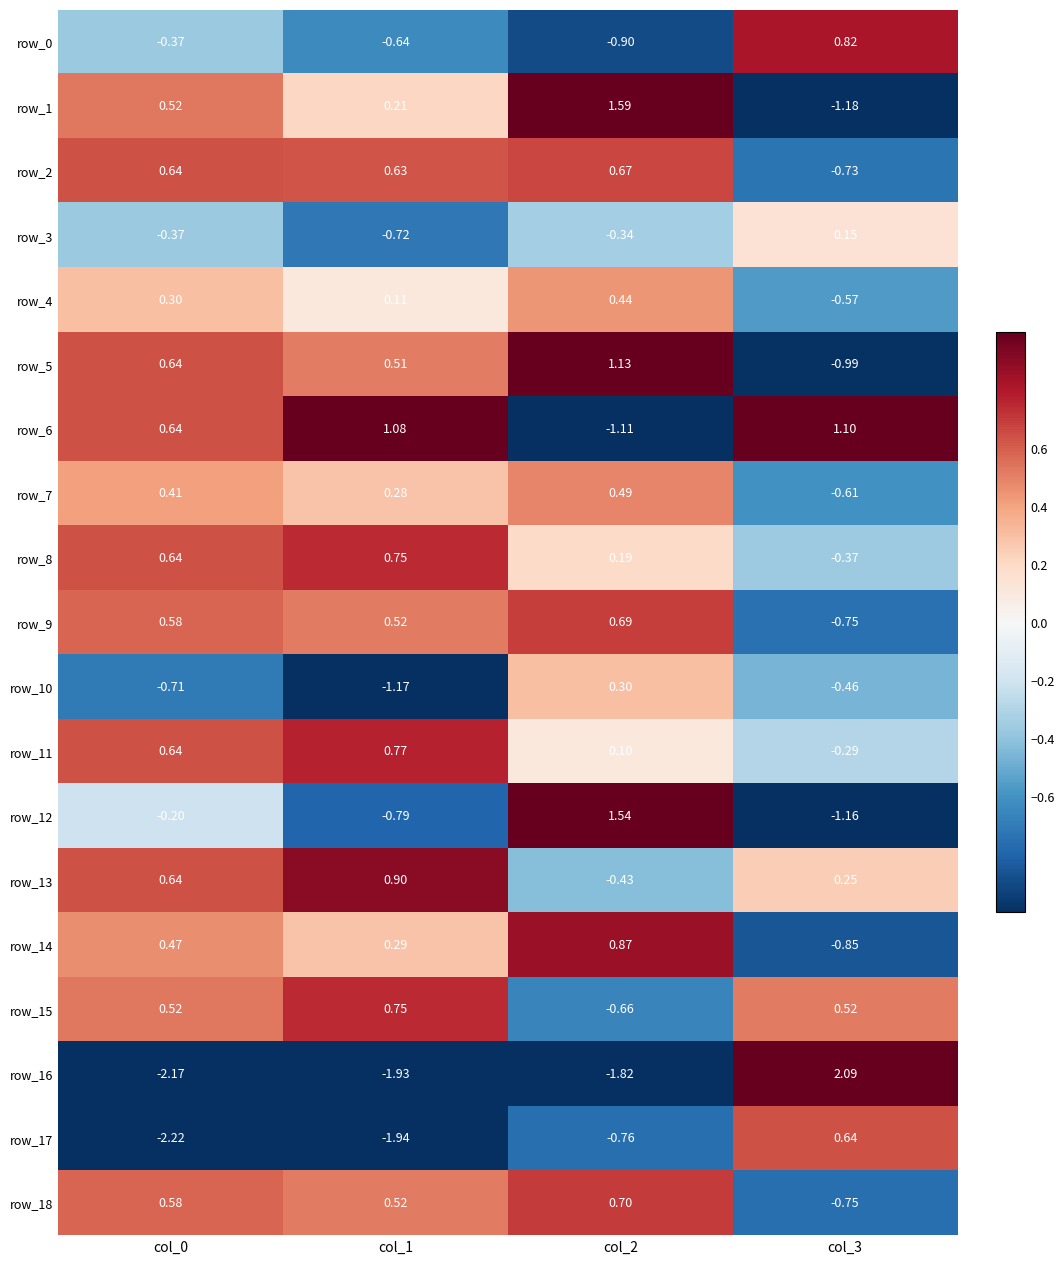

Which series changed the most between col_0 and col_3?

row_16